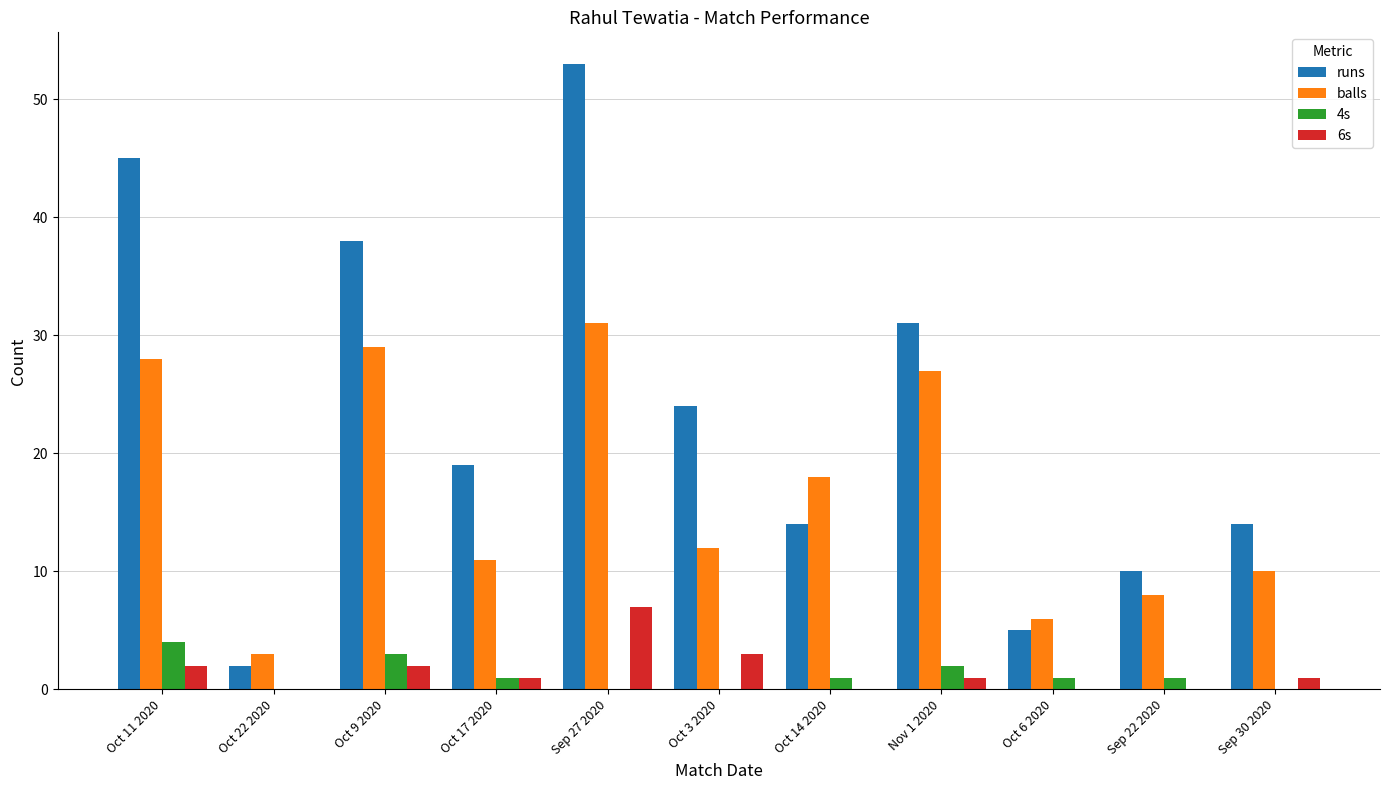

Which series changed the most between Oct 3 2020 and Oct 6 2020?

runs